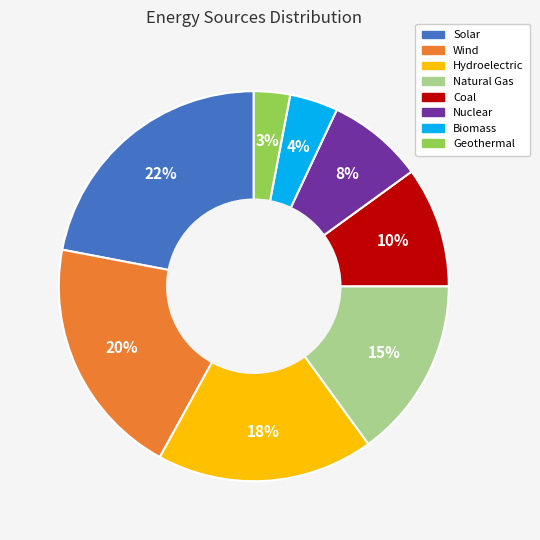

How many slices are in this pie chart?

8